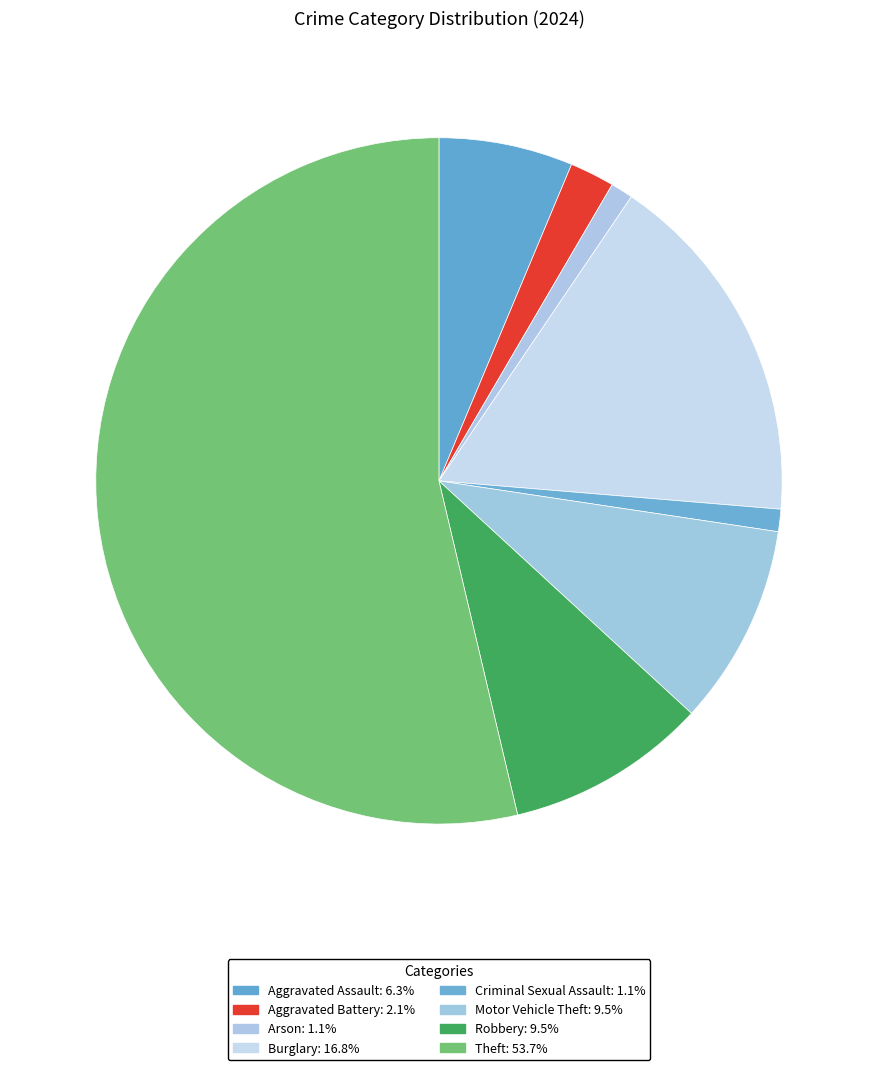

Which category accounts for the majority?

Theft